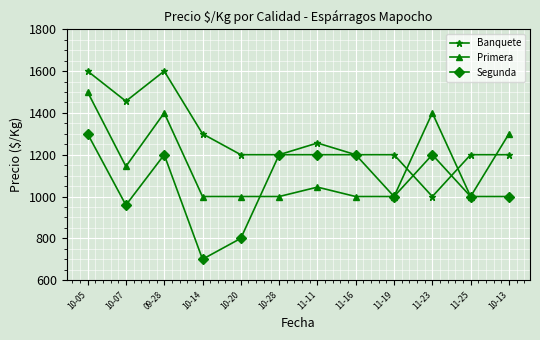

At which category is the sum across all series the highest?

10-05